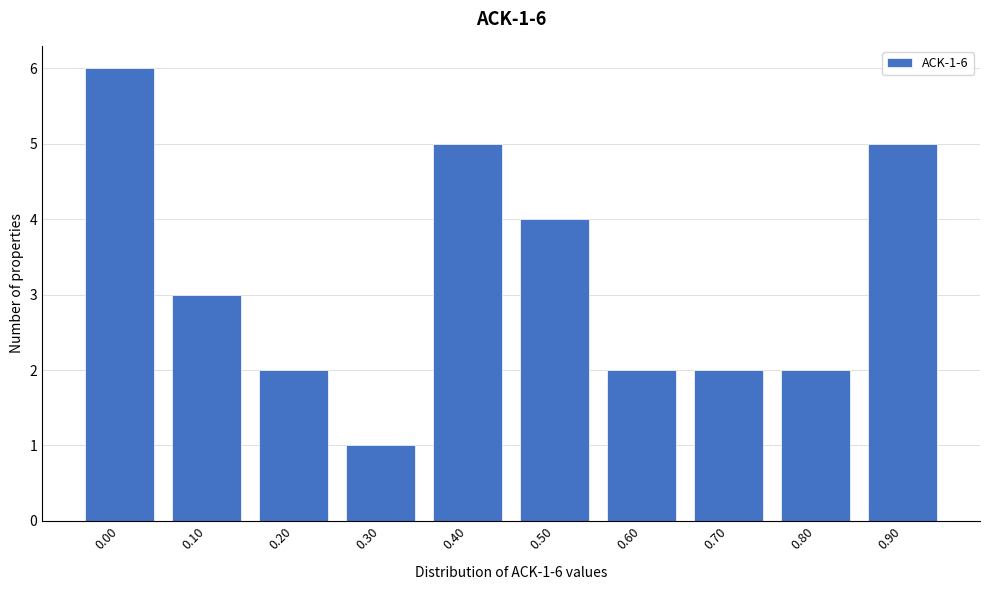

Reading left to right, what are all the values shown in this chart?

6	3	2	1	5	4	2	2	2	5